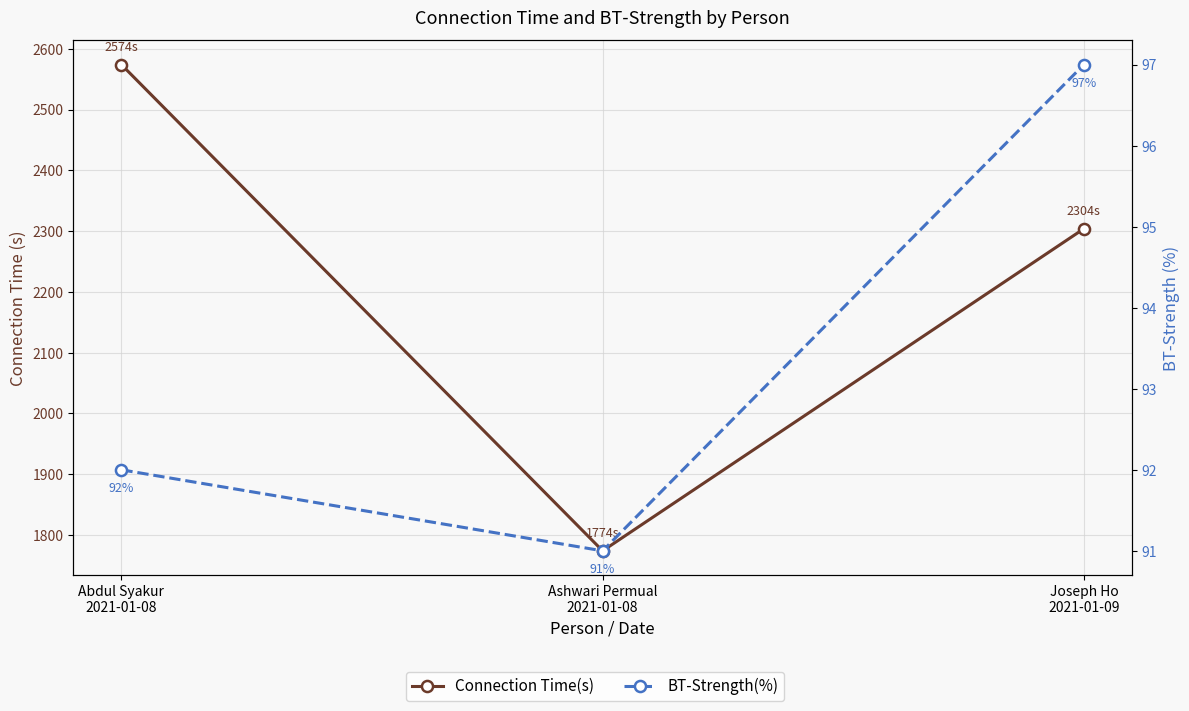

What is the minimum value for Connection Time(s)?

1774